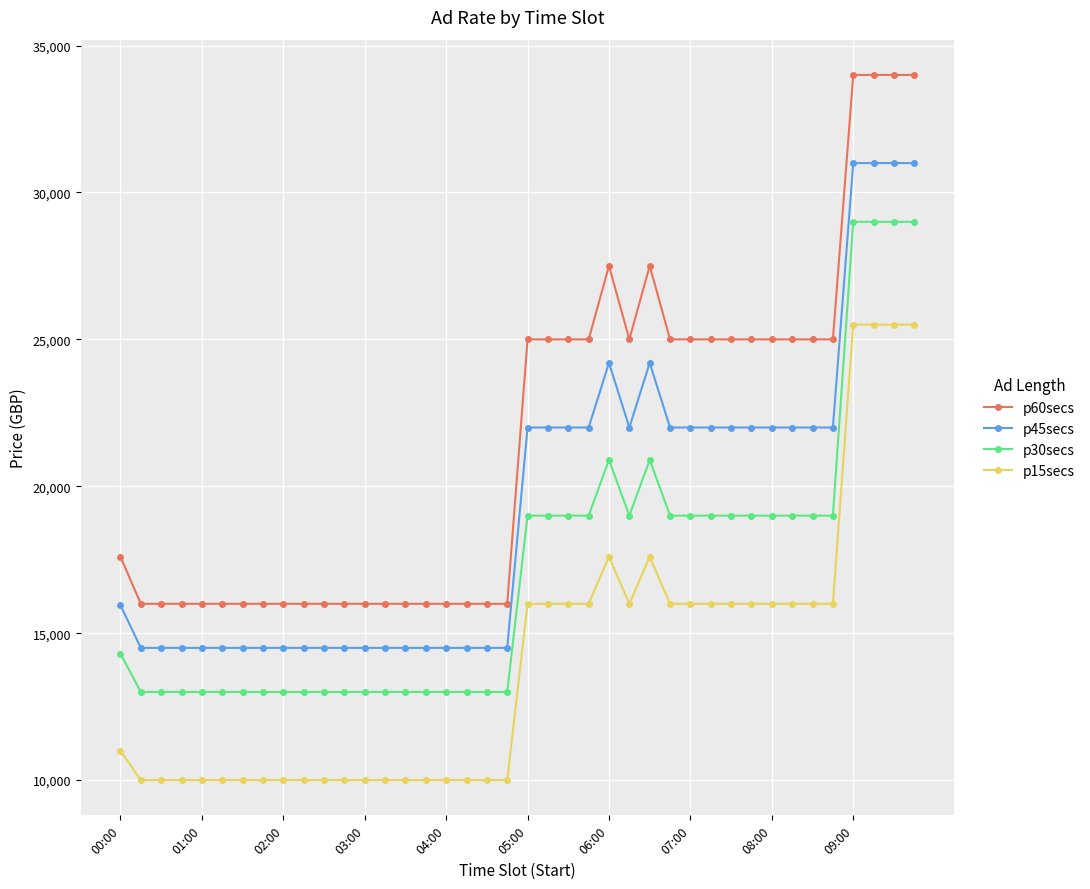

True or false: p60secs and p15secs intersect in this chart.

False